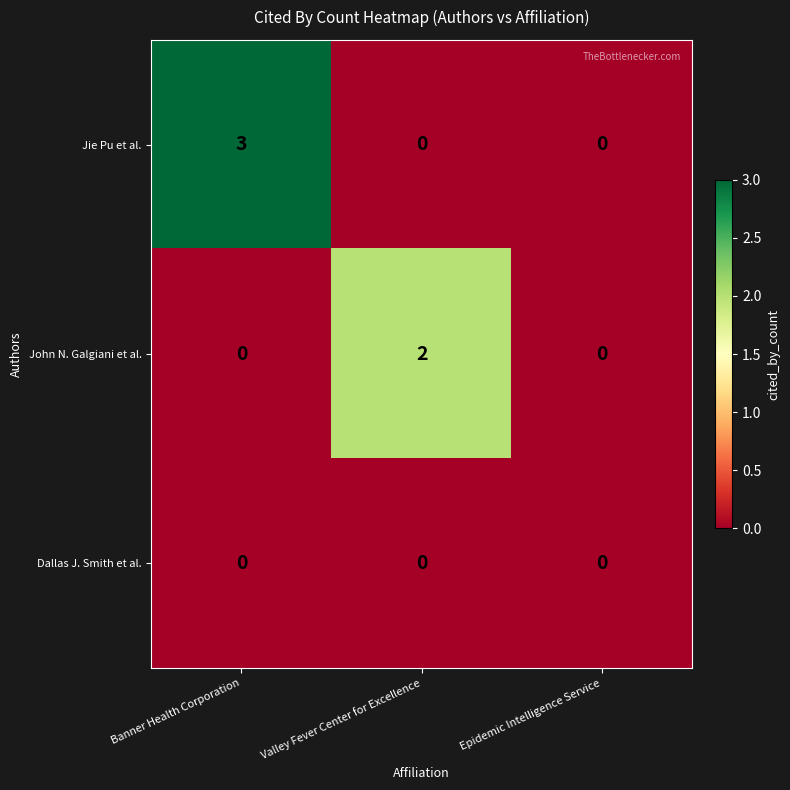

How many distinct data groups are displayed?

3